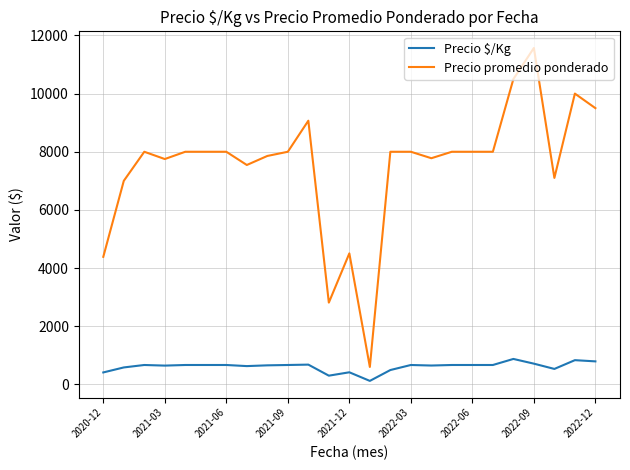

What is the greatest value displayed?

11569.0